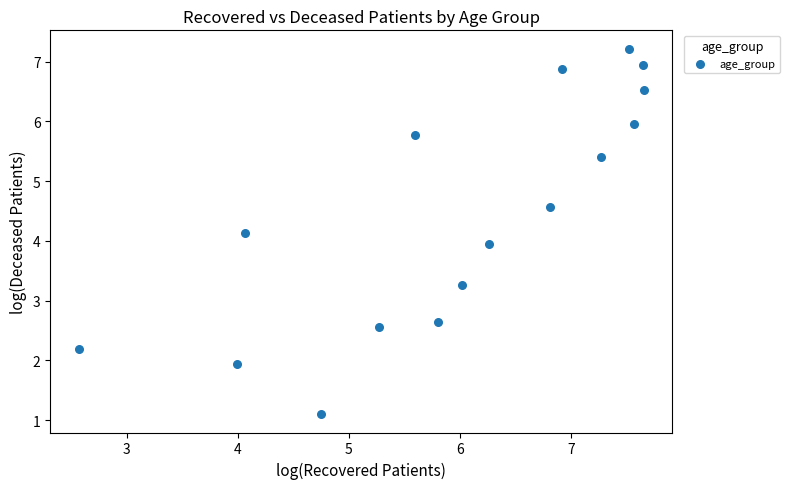

What is the range of X values (max minus min)?

5.1